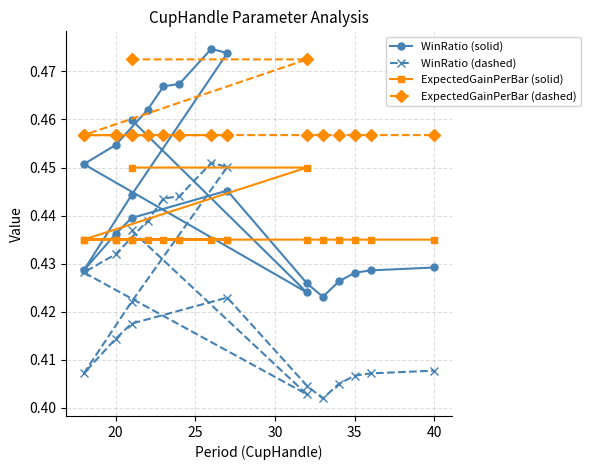

Which series has the widest spread of values?

WinRatio (solid)